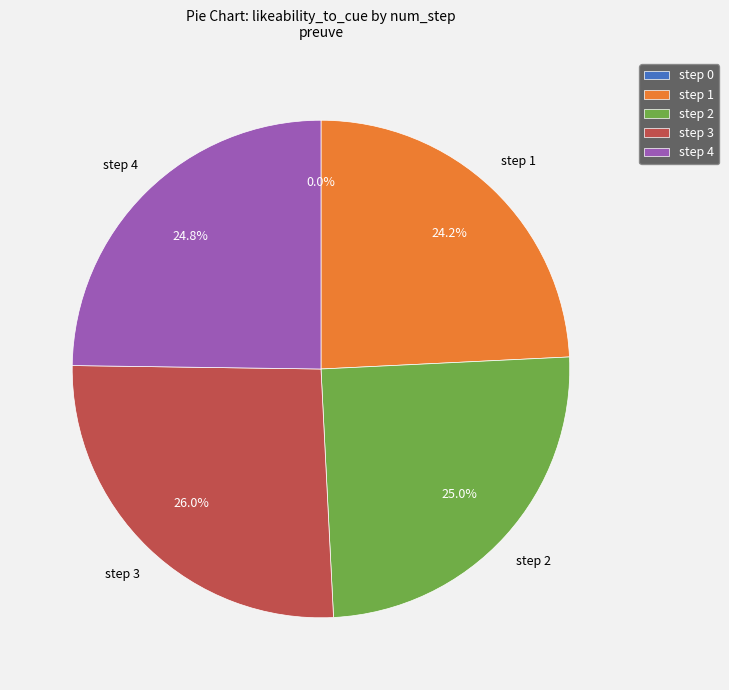

How much of the chart is everything except step 1?

75.8%